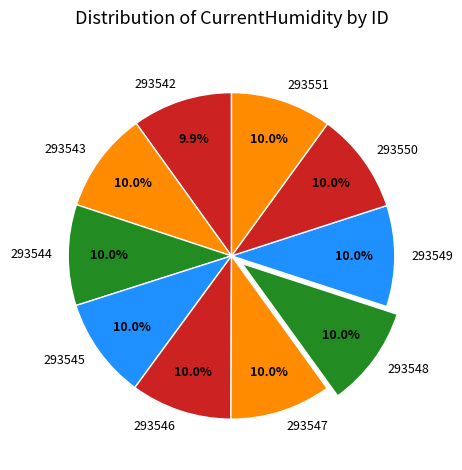

What is the ratio of the value at 293548 to the value at 293543?

1.0